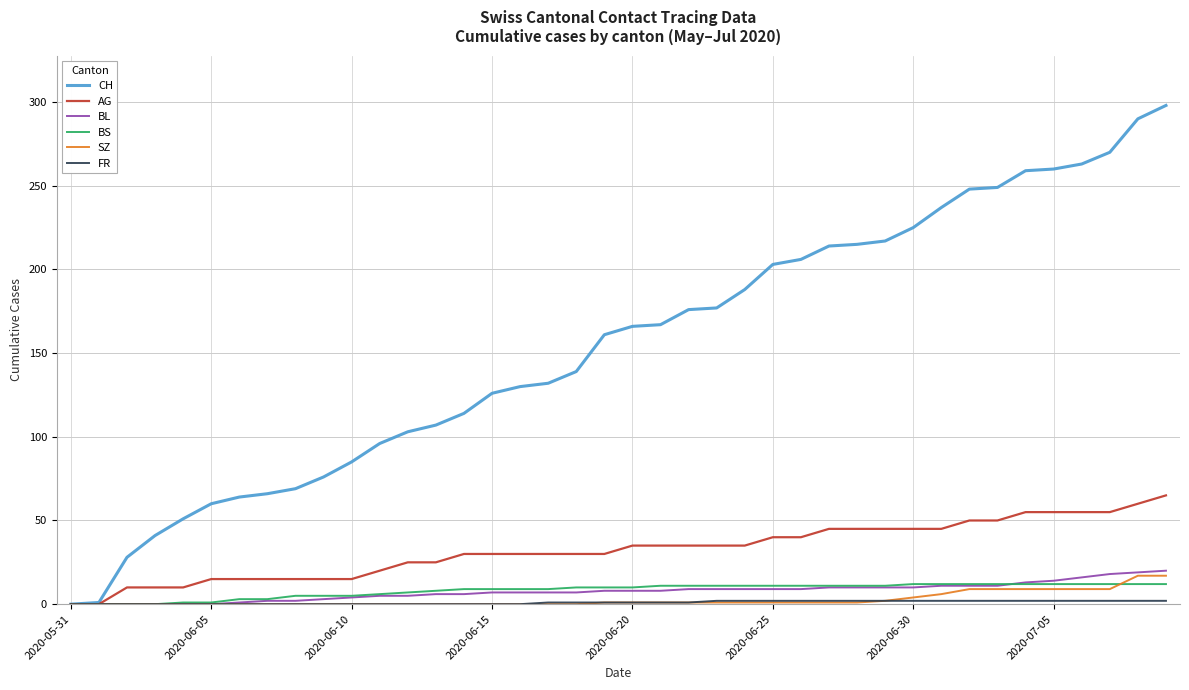

Which series has the largest range (max minus min)?

CH